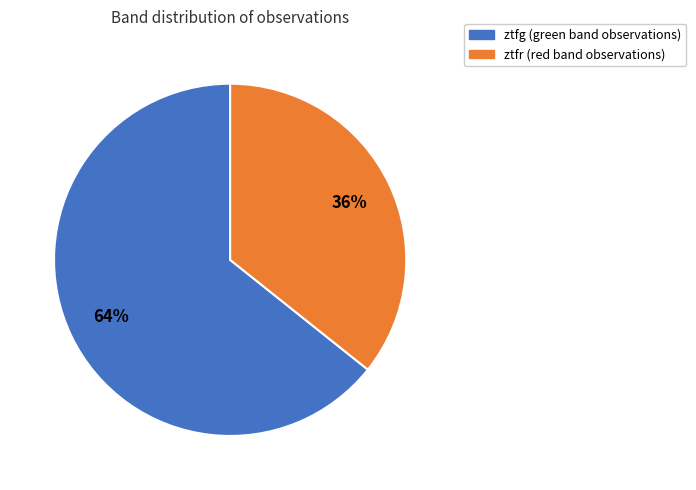

Approximately how many times larger is the value at ztfg compared to ztfr?

1.8